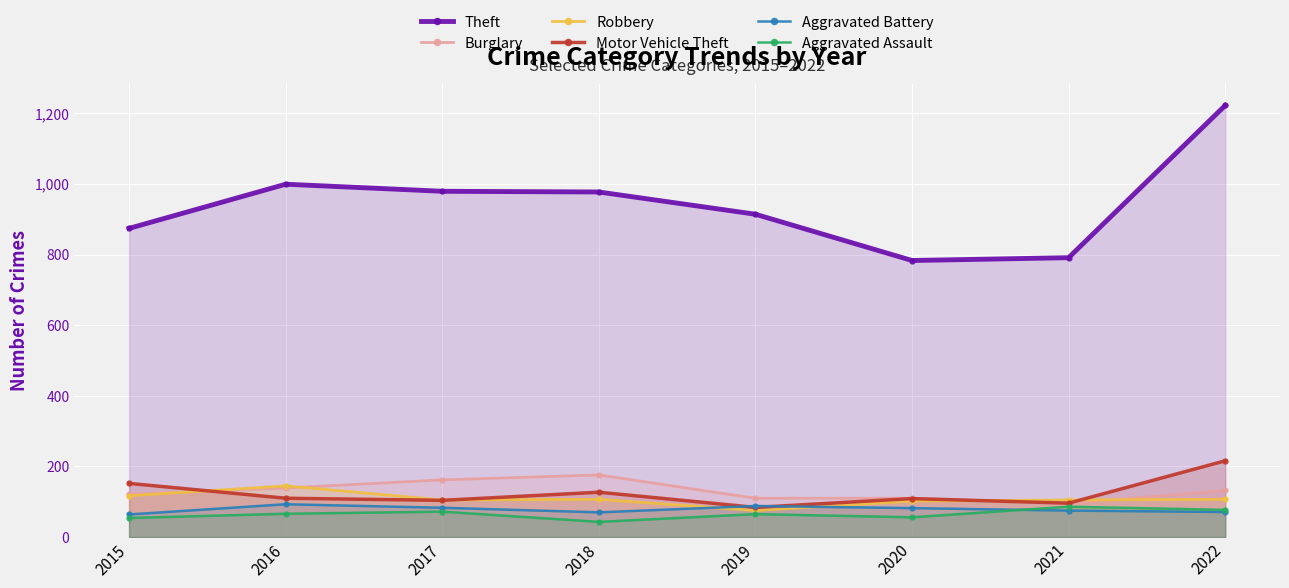

What are all the series names shown in the legend?

Theft, Burglary, Robbery, Motor Vehicle Theft, Aggravated Battery, Aggravated Assault